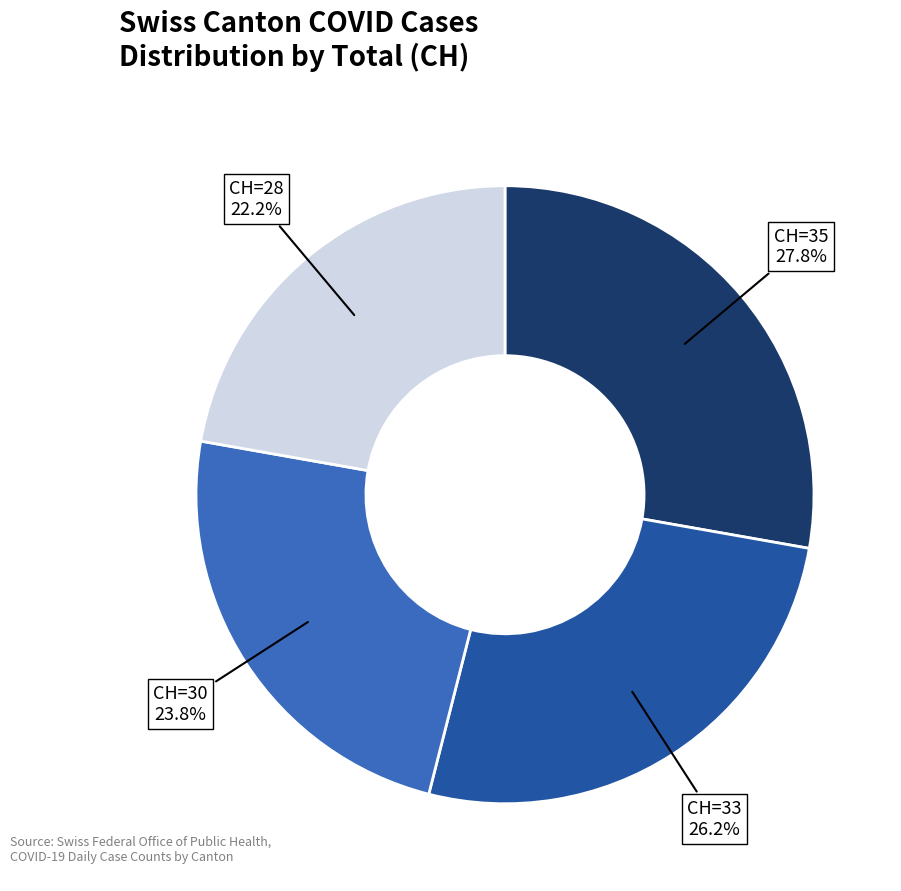

What is the smallest slice in the pie chart?

CH=28